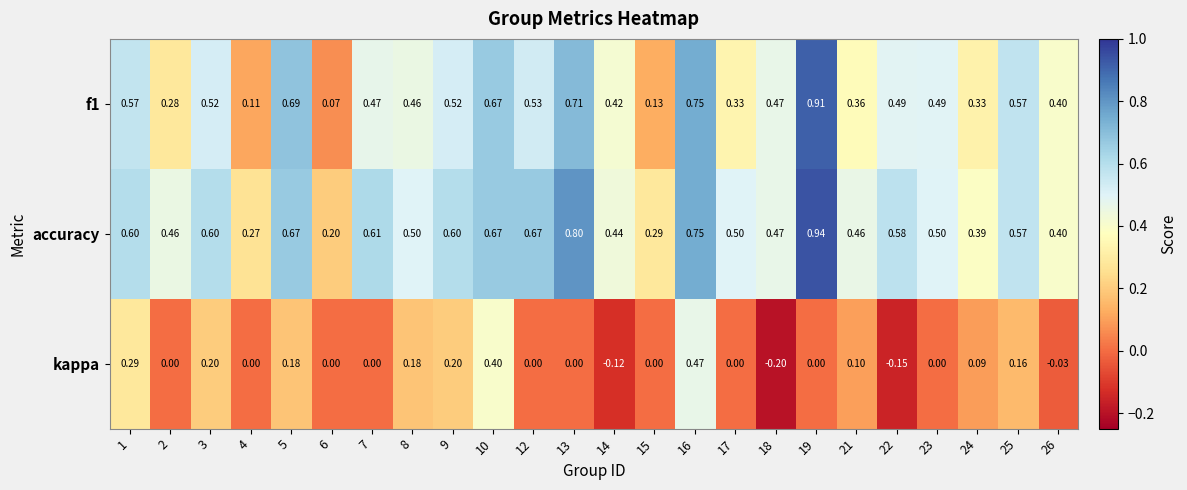

Between 5 and 19, which series saw the biggest shift?

accuracy